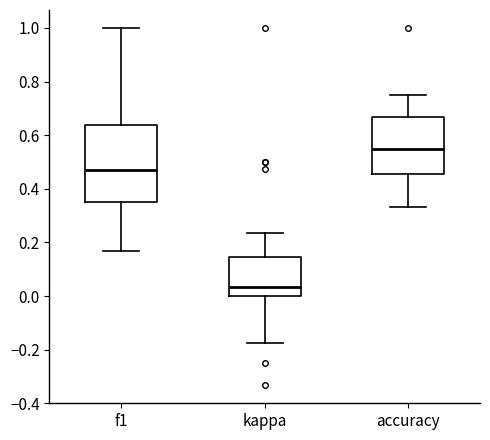

Reading left to right, read every box against the y-axis: the position of its median line, the range the box covers, and the ends of its whiskers. The values are not printed on the chart, so give them approximately, as read against the axis.

f1: median 0.48, box 0.36 to 0.64, whiskers 0.16 to 1.00
kappa: median 0.04, box 0.00 to 0.14, whiskers -0.18 to 0.24
accuracy: median 0.54, box 0.46 to 0.66, whiskers 0.34 to 0.76